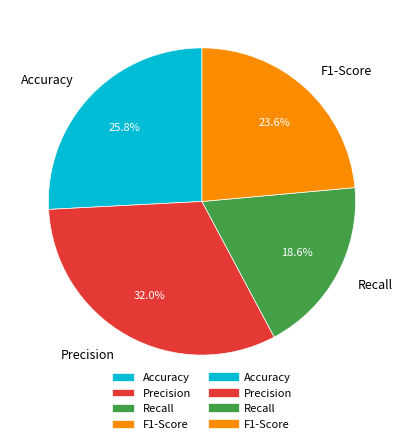

What percentage is the Accuracy slice, to the nearest percent?

26%